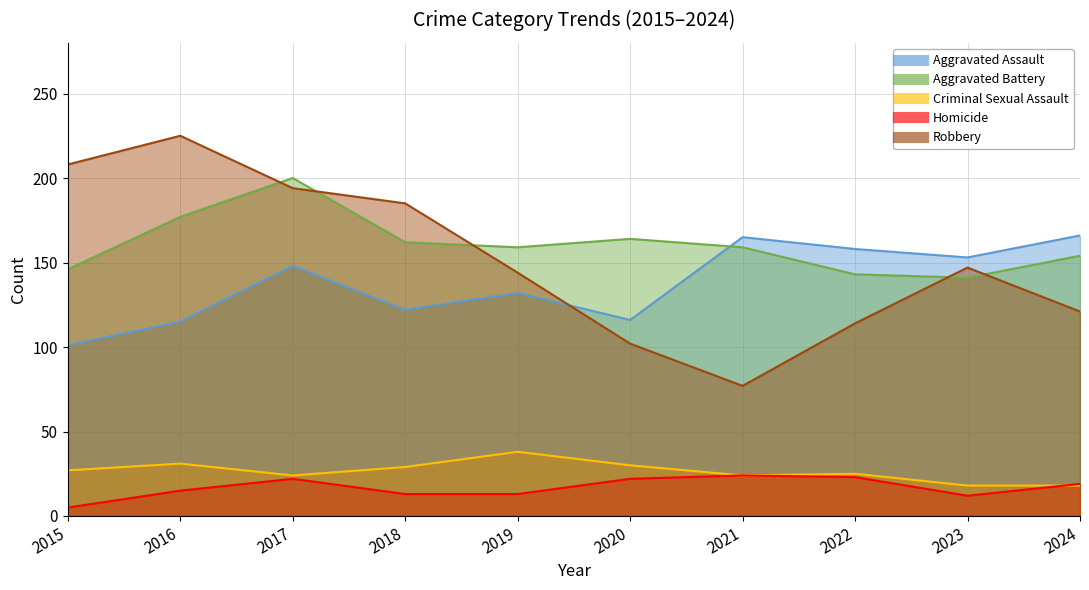

What is the value of the Criminal Sexual Assault point at the 2nd from the left?

31